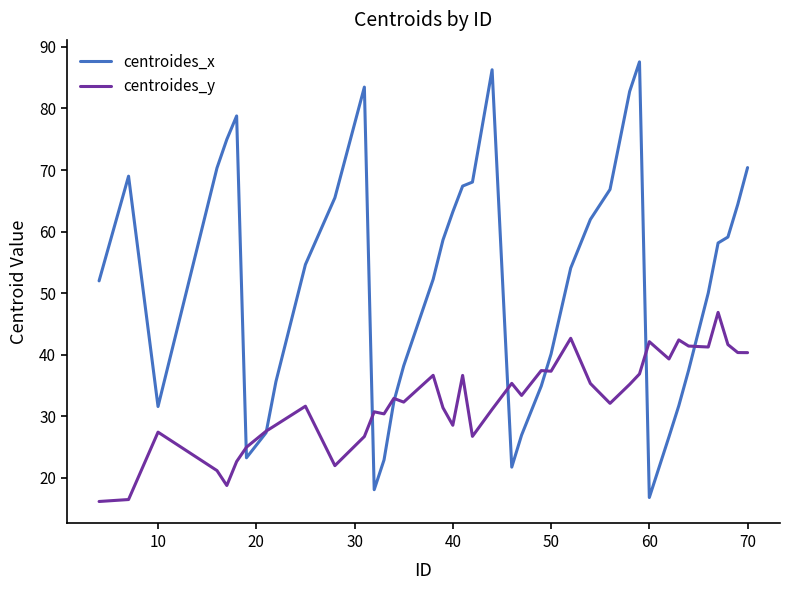

Which series has the widest spread of values?

centroides_x